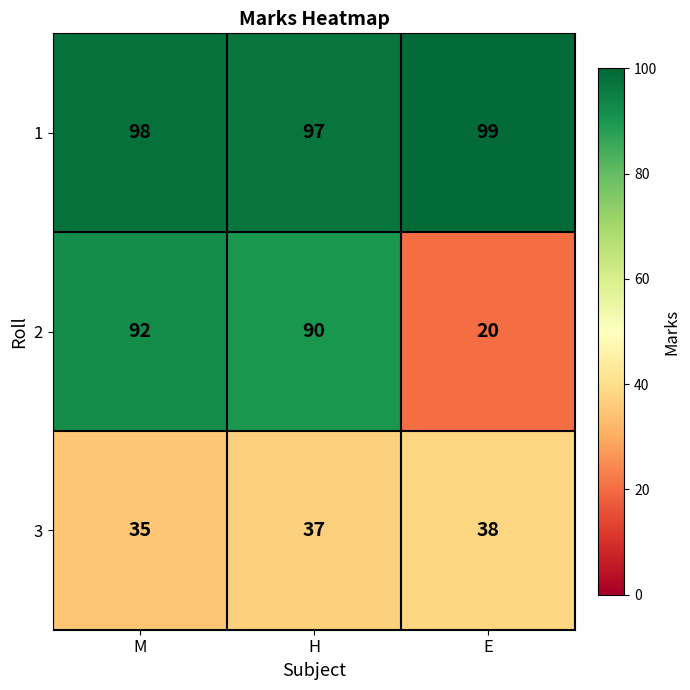

At M, list the series in order from largest to smallest.

1, 2, 3